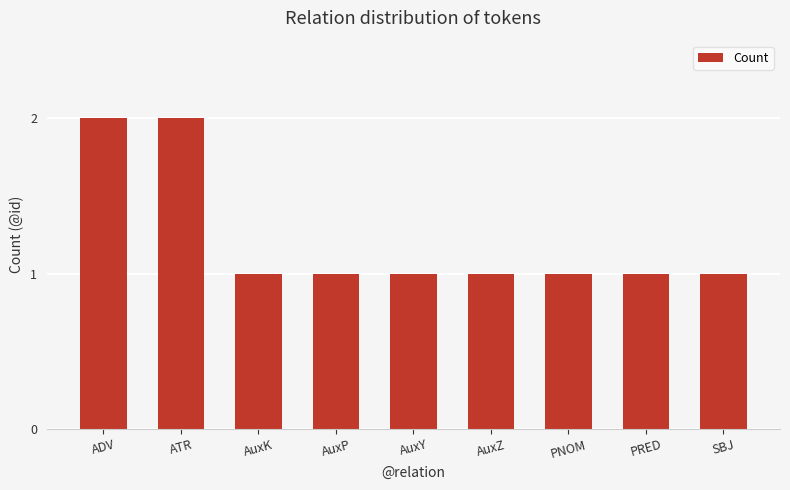

The value at ADV is 2. True or false?

True